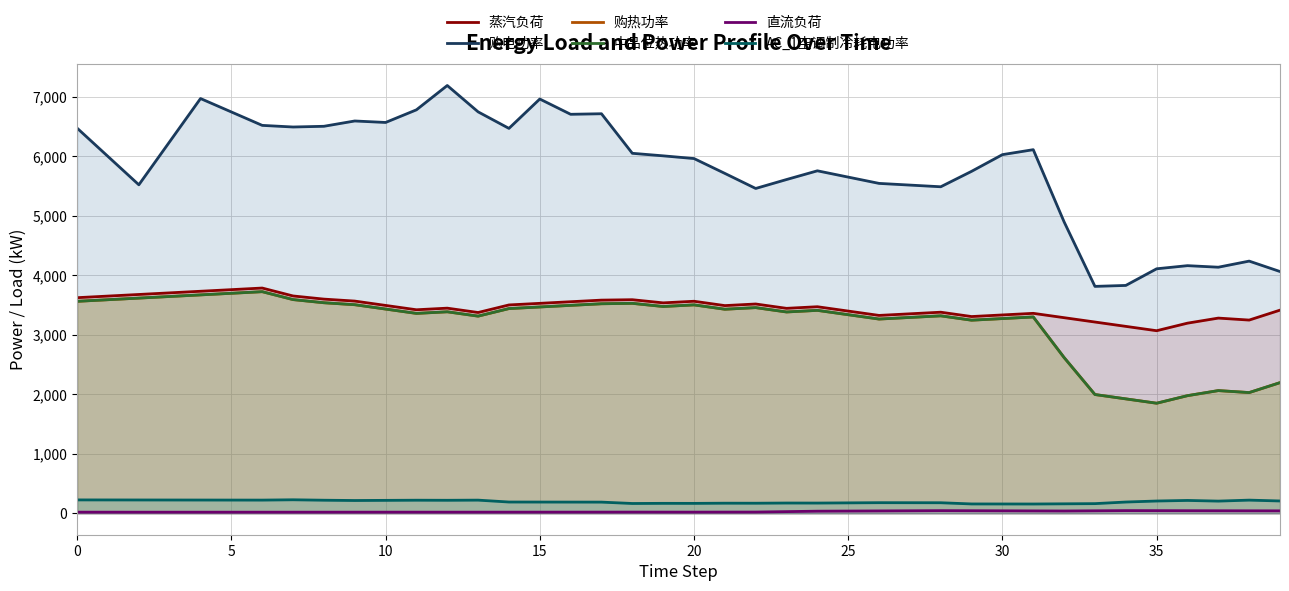

True or false: 蒸汽负荷 has more than 2 points higher than both neighbors.

True